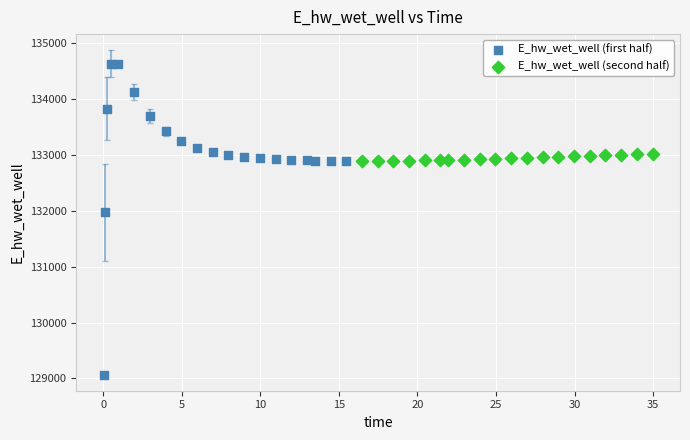

Which series has the largest Y range (max minus min)?

E_hw_wet_well (first half)